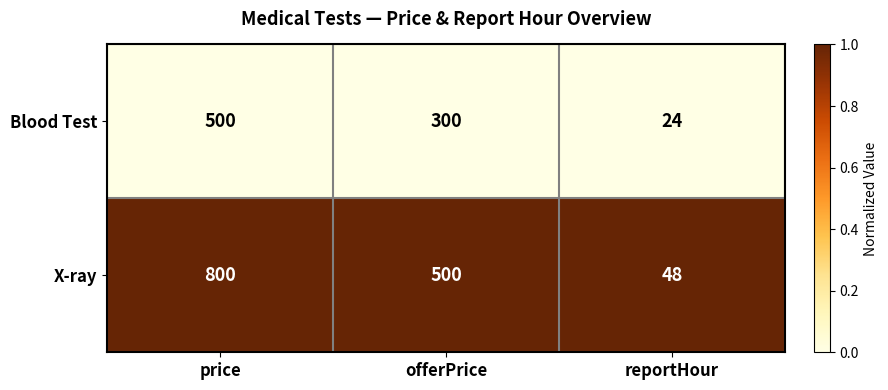

What is the difference between the highest and lowest values at offerPrice?

200